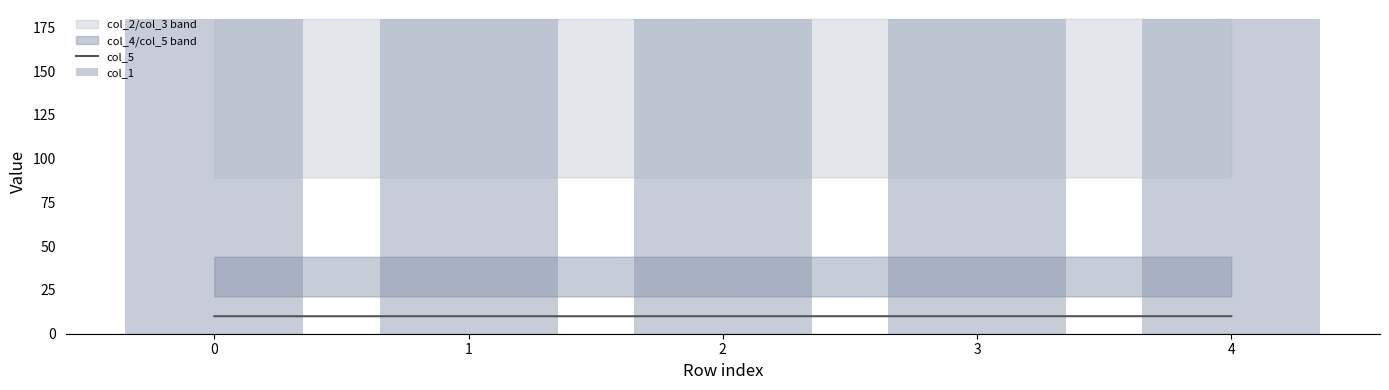

At which category does the chart reach its peak across all series?

4